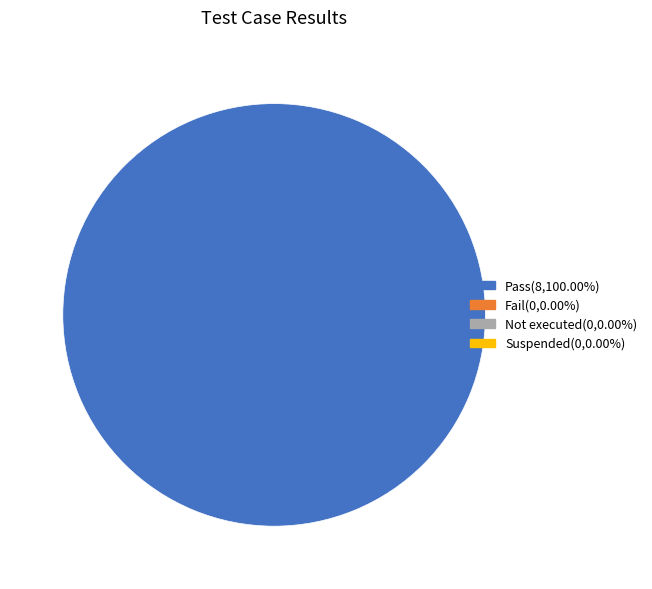

Is there any slice that represents more than half of the pie?

Yes